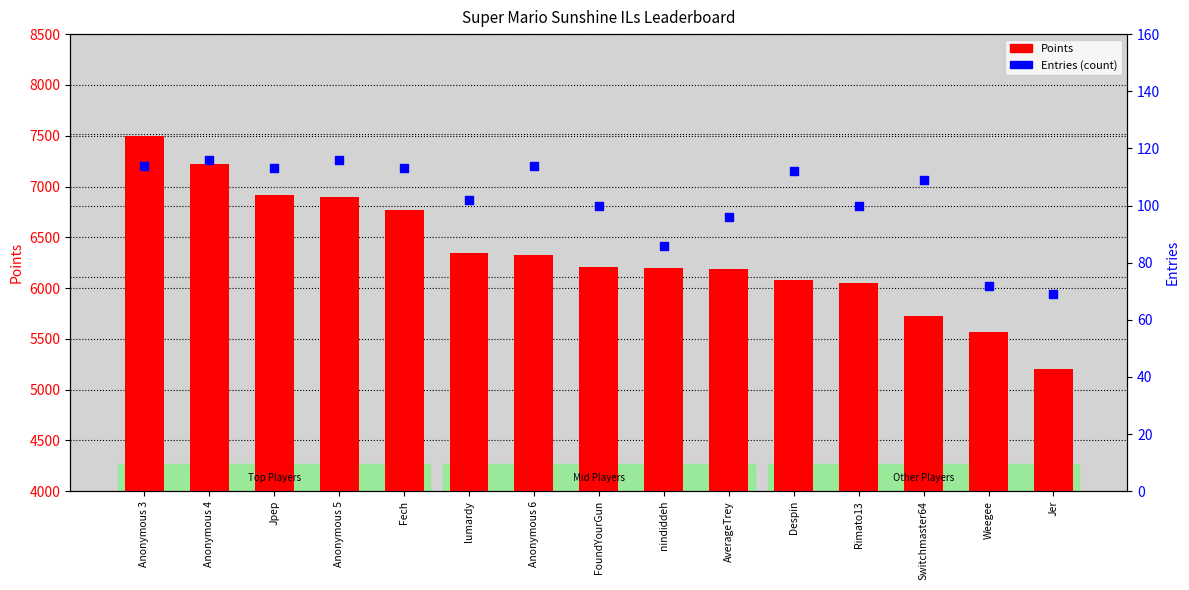

Which series contains the highest Y value?

Points